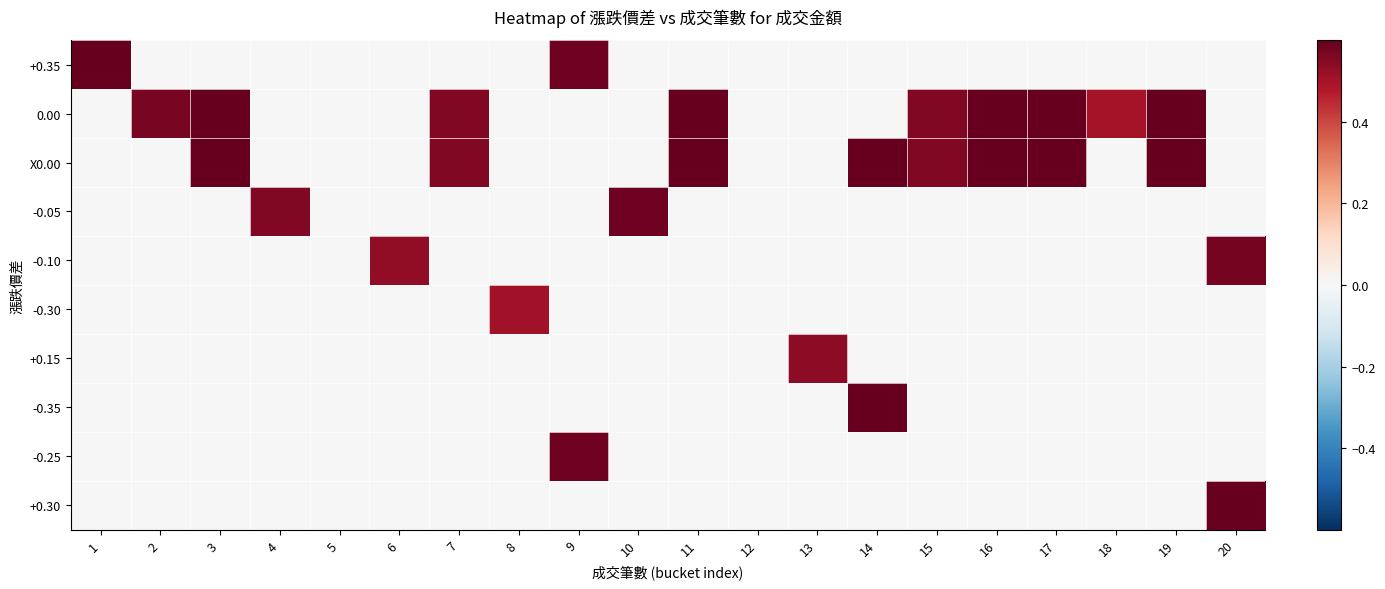

What is the spread (max minus min) of values at 11?

0.7